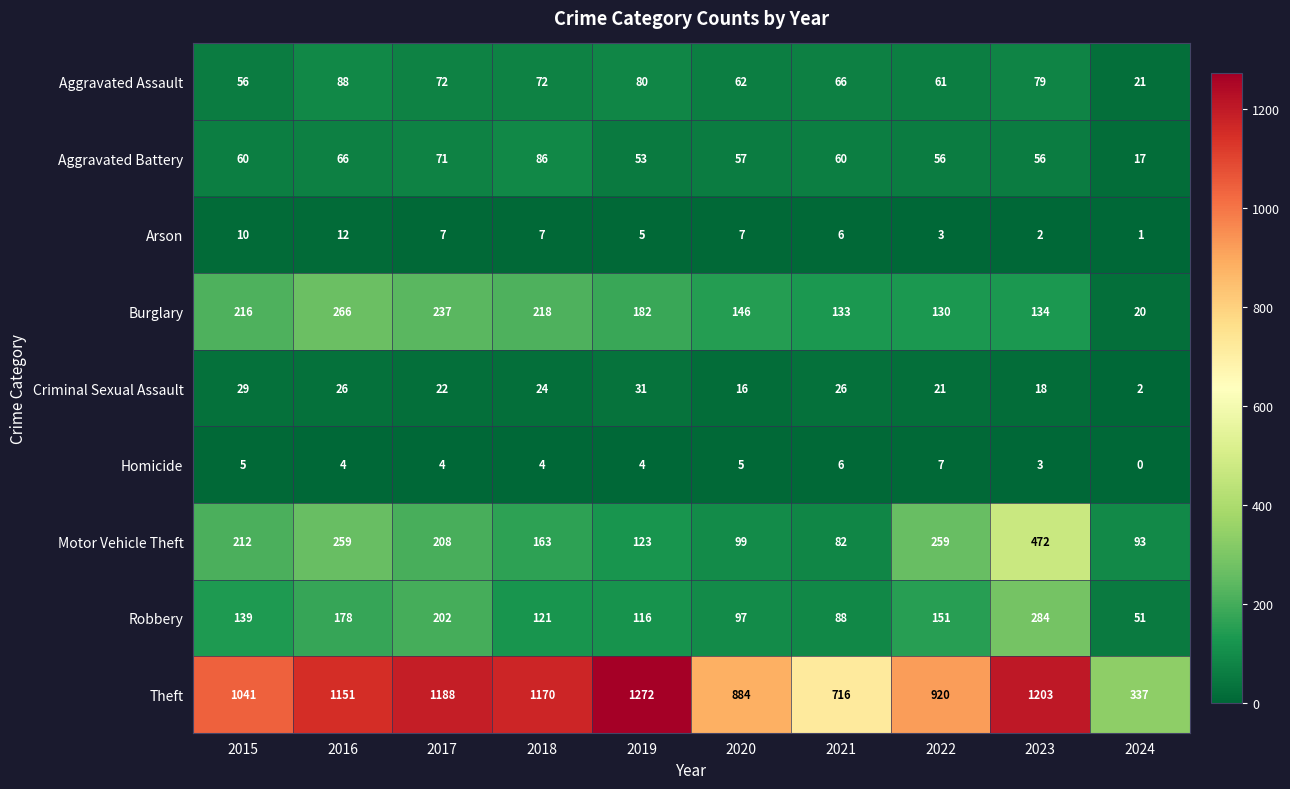

At which category is the sum across all series the highest?

2023